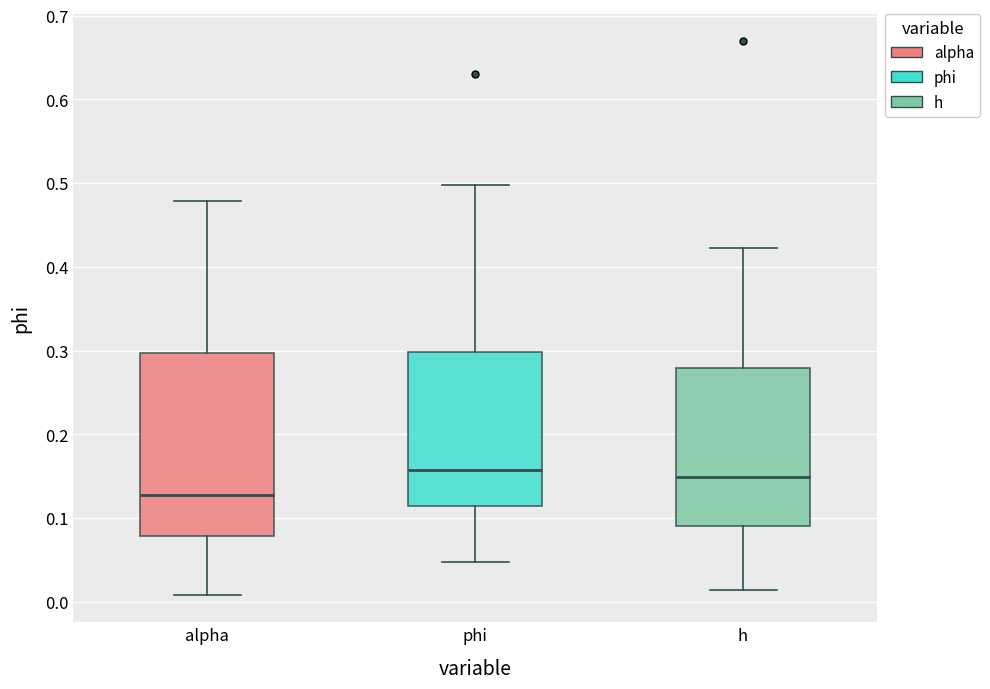

Which box's median line is the lowest?

alpha